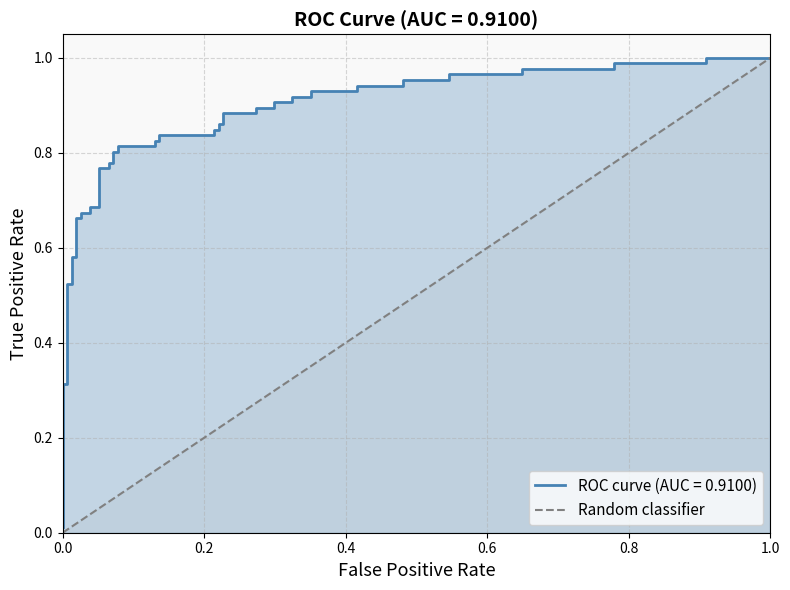

What is the maximum value shown in the chart?

1